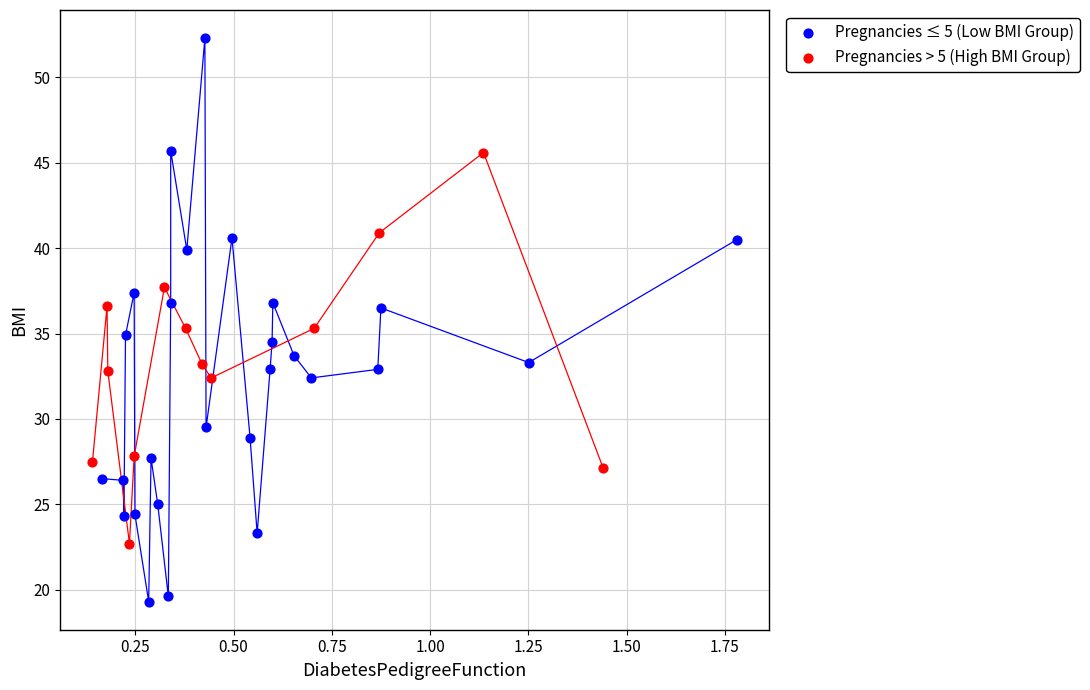

What are all the series names shown in the legend?

Pregnancies ≤ 5 (Low BMI Group), Pregnancies > 5 (High BMI Group)